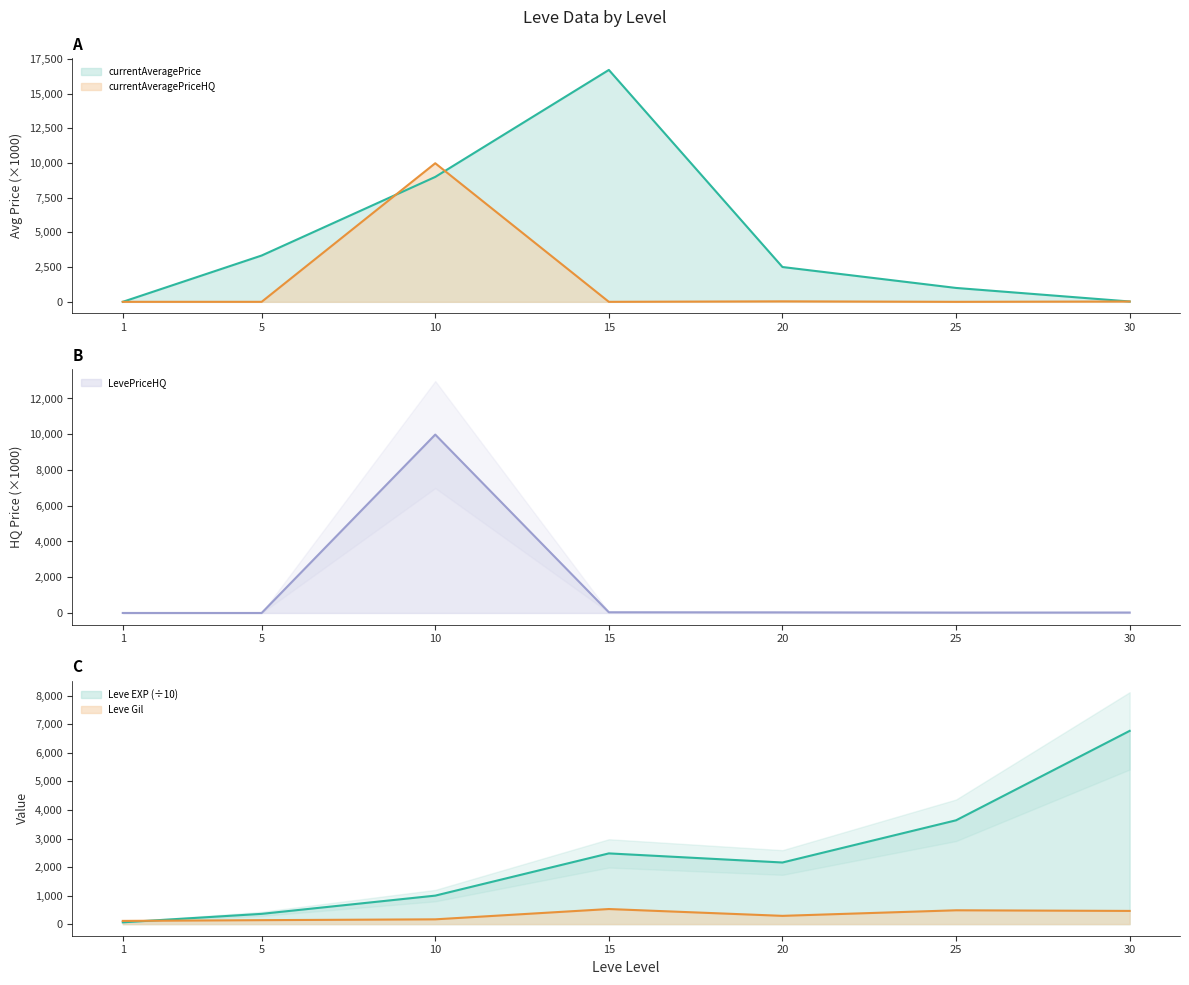

What is the lowest value of the Leve Gil series?

113.0